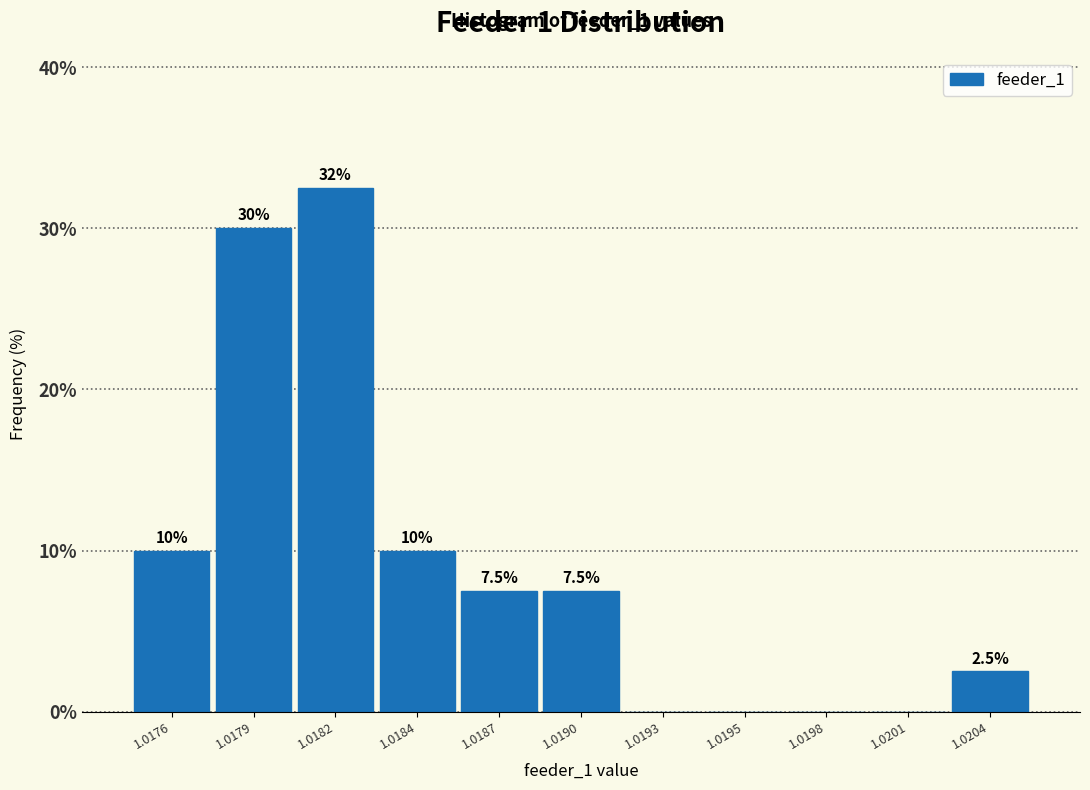

Reading right to left, list all the values displayed in this chart.

1.0204=2.5	1.0201=0.0	1.0198=0.0	1.0195=0.0	1.0193=0.0	1.0190=7.5	1.0187=7.5	1.0184=10.0	1.0182=32.5	1.0179=30.0	1.0176=10.0